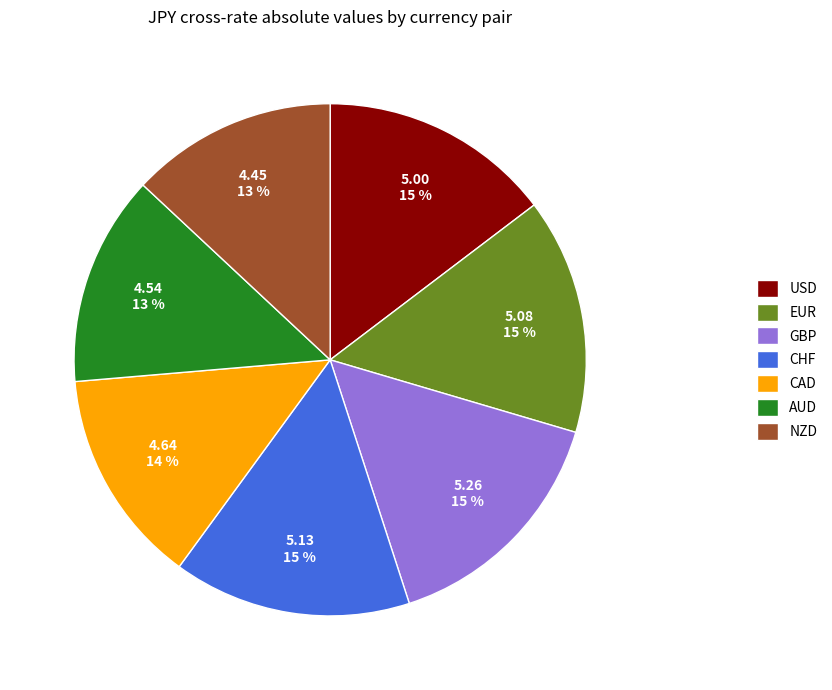

To the nearest percent, what is the difference between the largest and smallest slice percentages?

2%